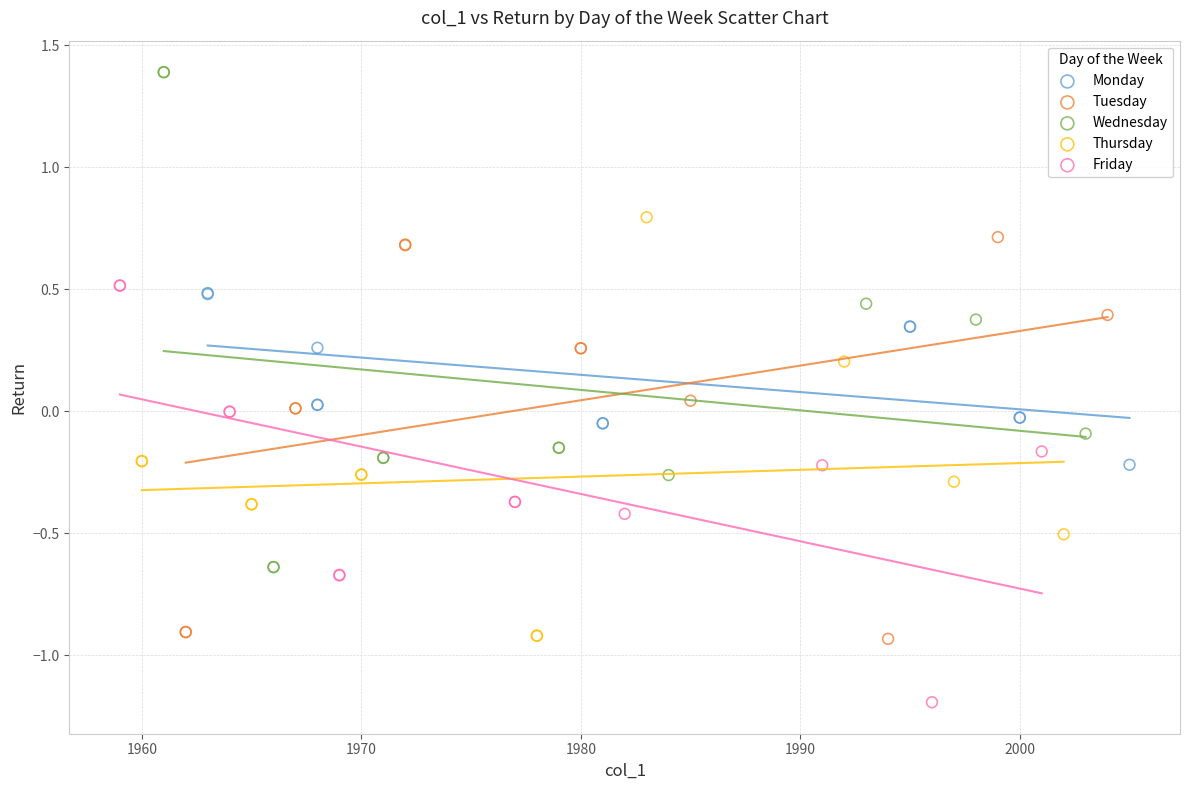

What are all the series names shown in the legend?

Monday, Tuesday, Wednesday, Thursday, Friday